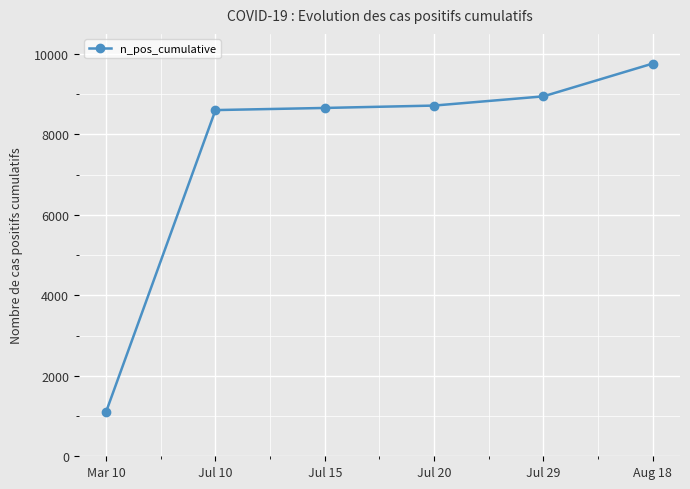

True or false: the data has more than 1 interior local peaks.

False